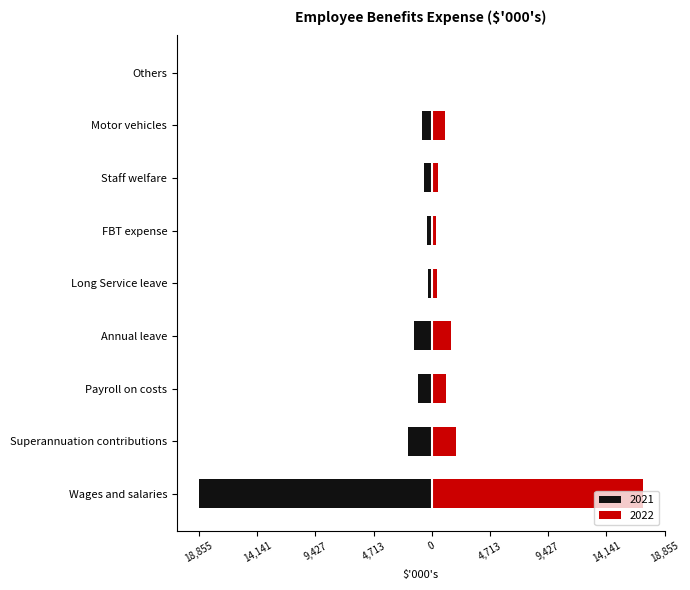

How many values in the 2021 series are below -788?

4